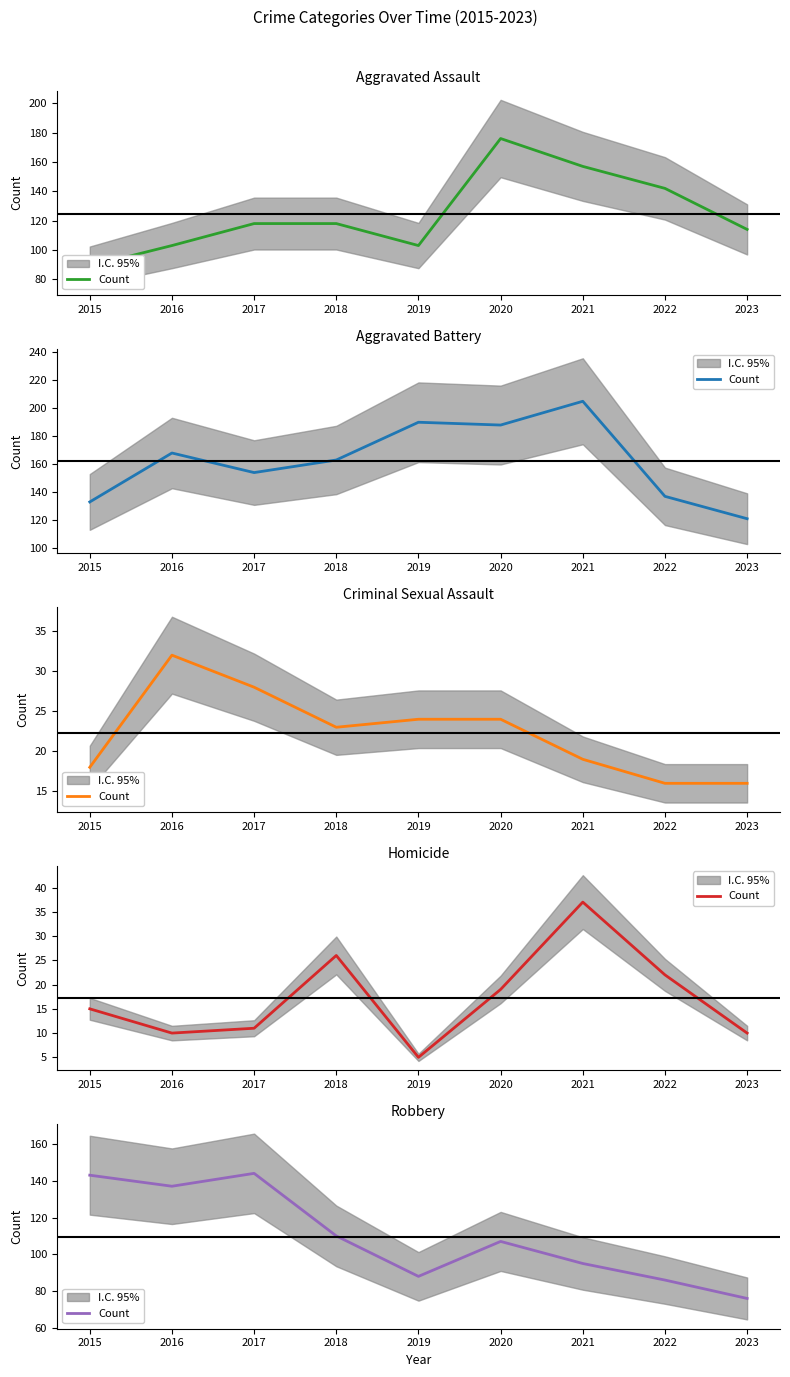

True or false: the data shows 76 at 2023.

True